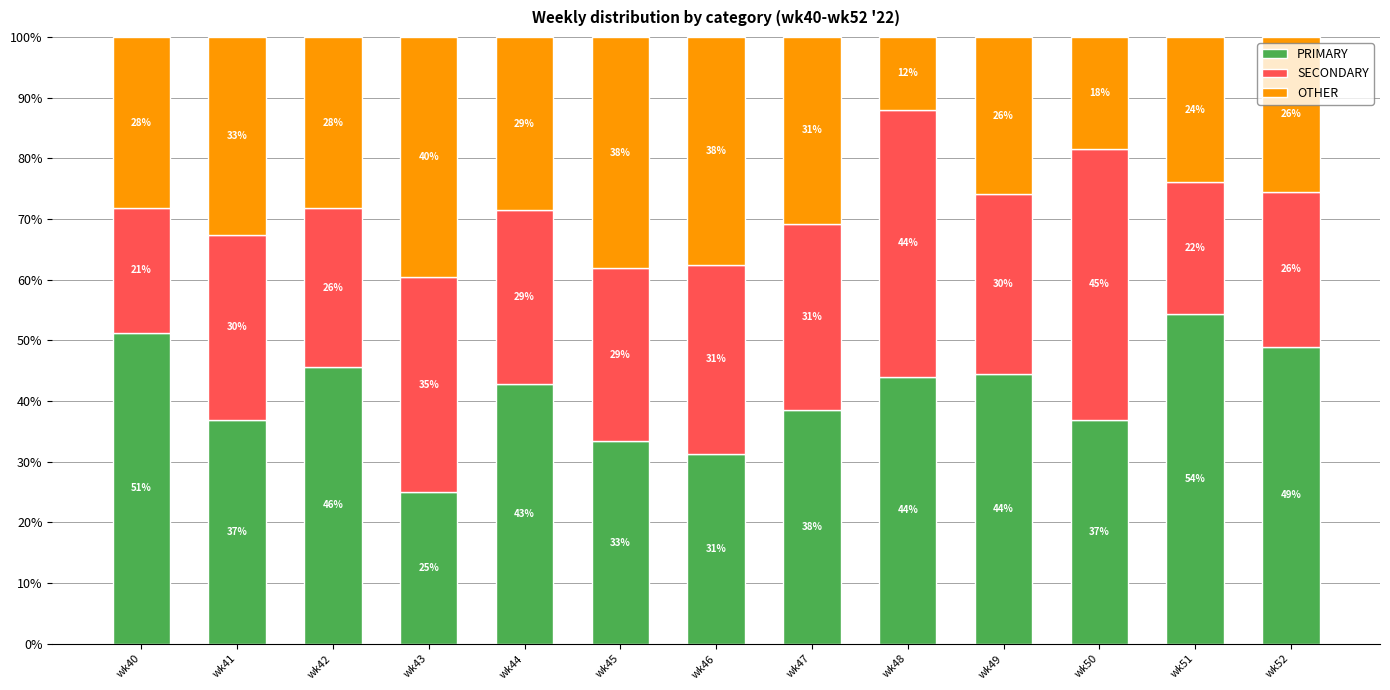

What is the approximate value of OTHER at wk48?

12.0